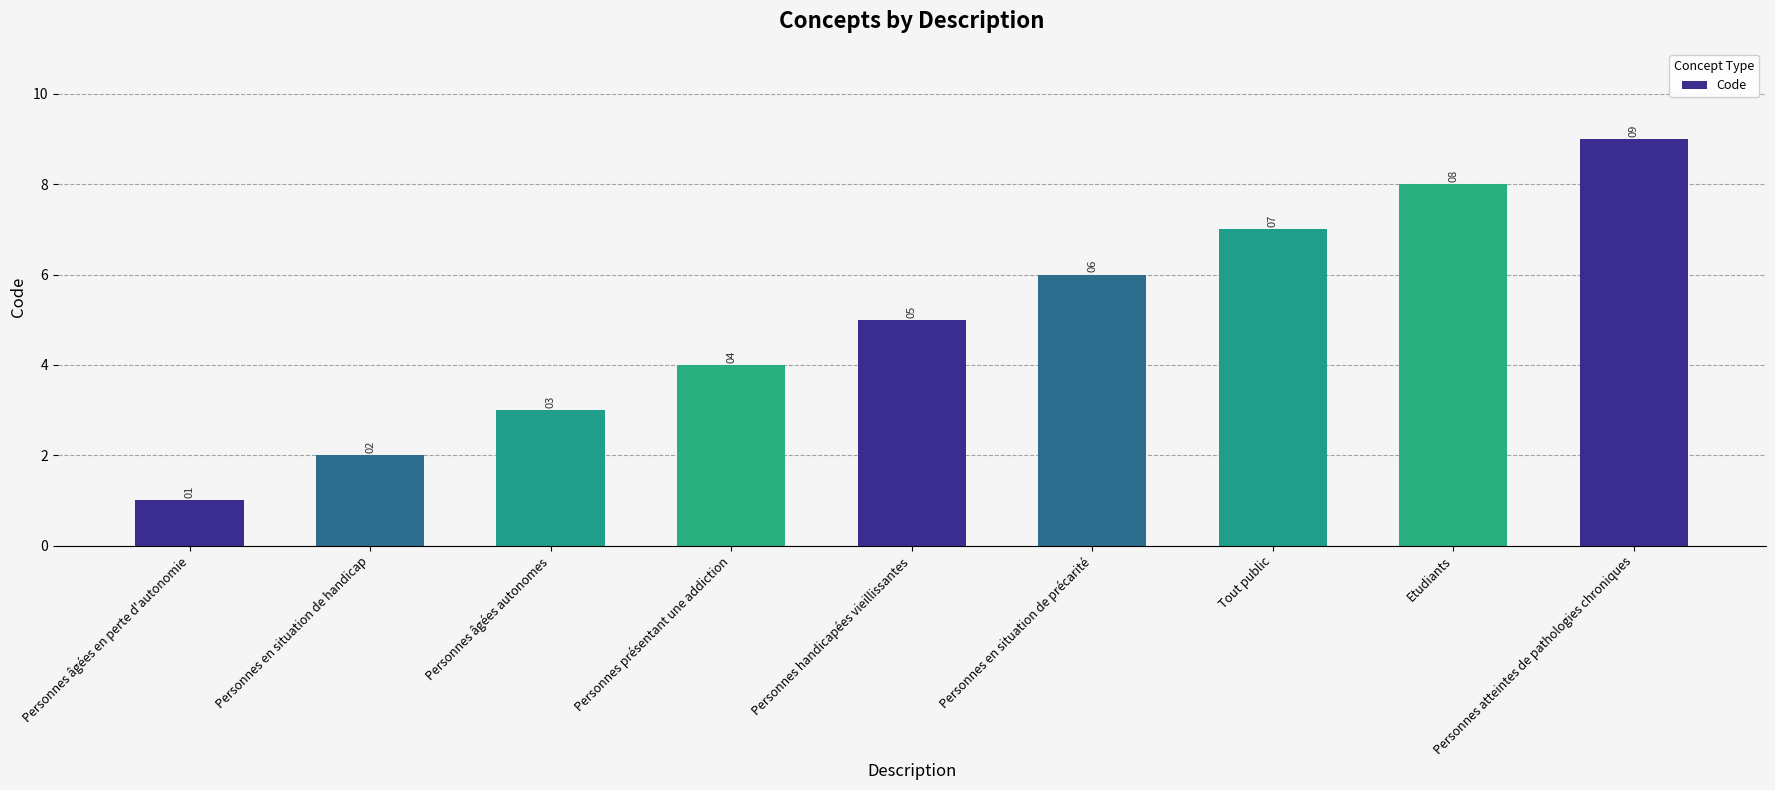

Which category has the highest value across all series?

Personnes atteintes de pathologies chroniques